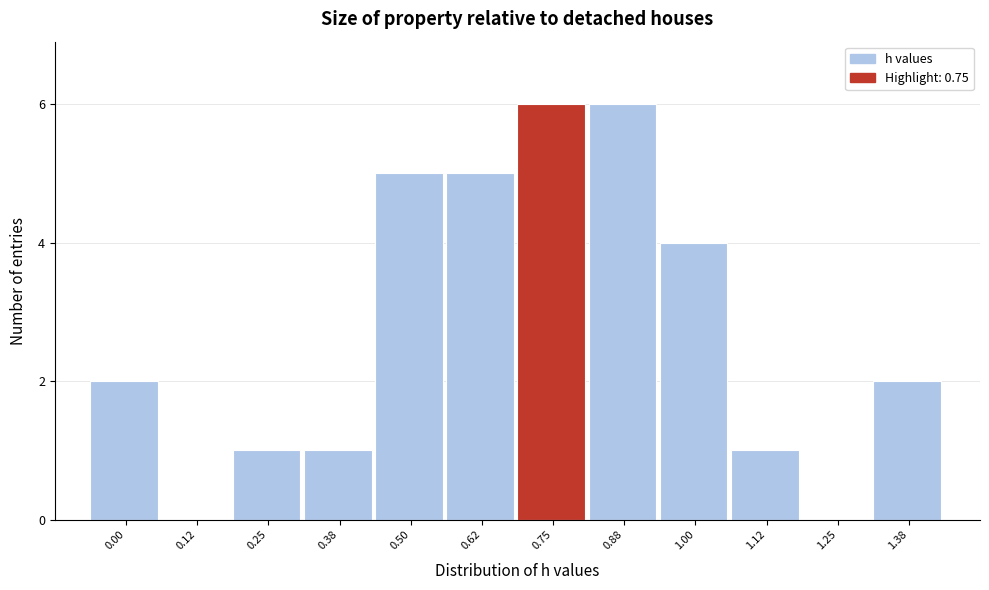

Reading left to right, transcribe all the data shown in this chart.

0.00=2	0.12=0	0.25=1	0.38=1	0.50=5	0.62=5	0.75=6	0.88=6	1.00=4	1.12=1	1.25=0	1.38=2